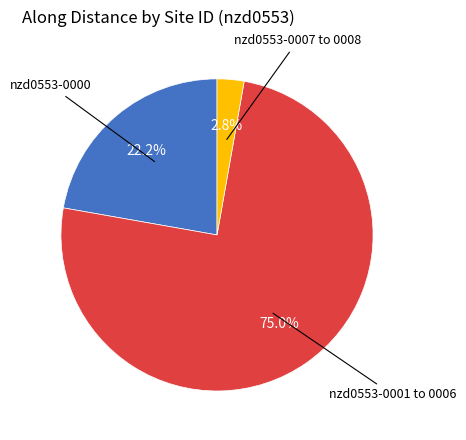

Is there a majority slice in this chart?

Yes